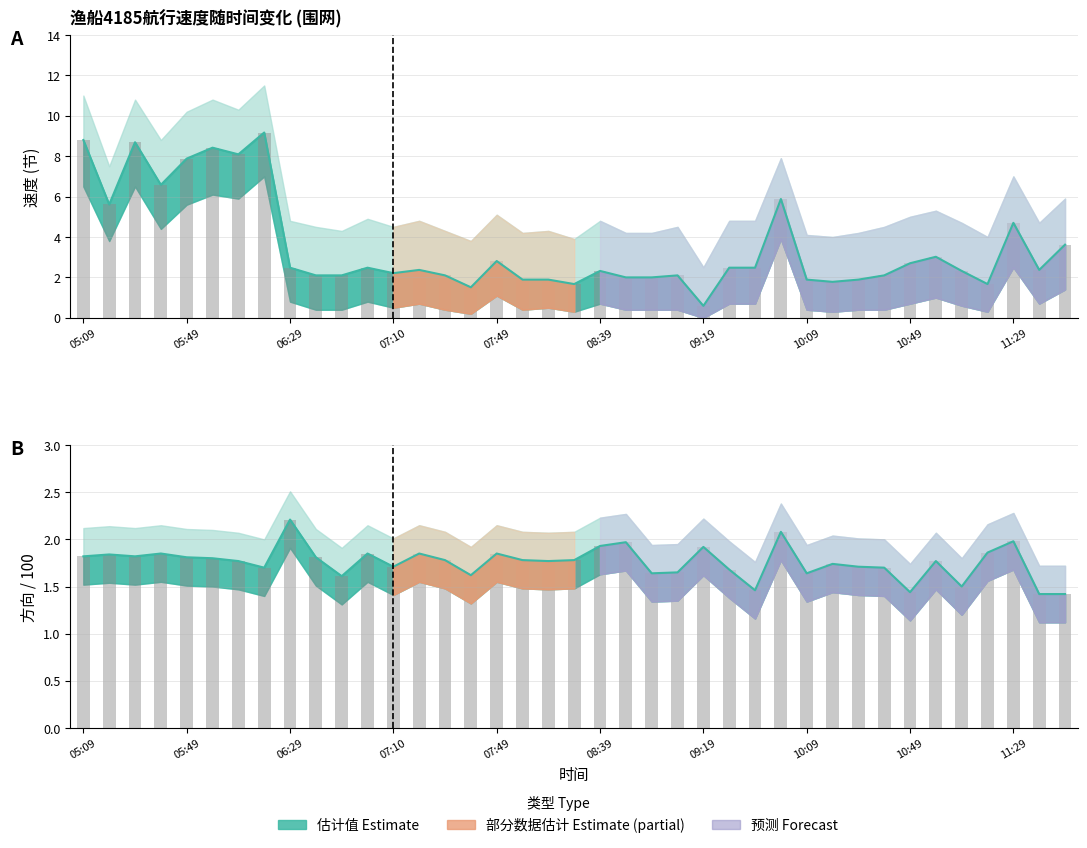

Read the 实测方向/100 value at 11.

1.9